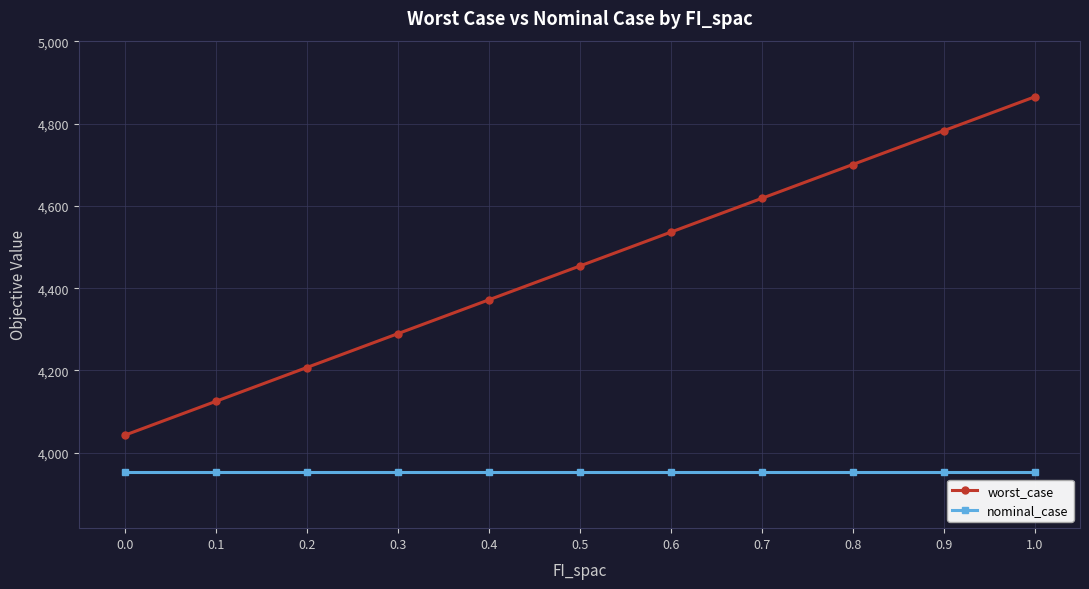

Does the chart have visible grid lines?

Yes